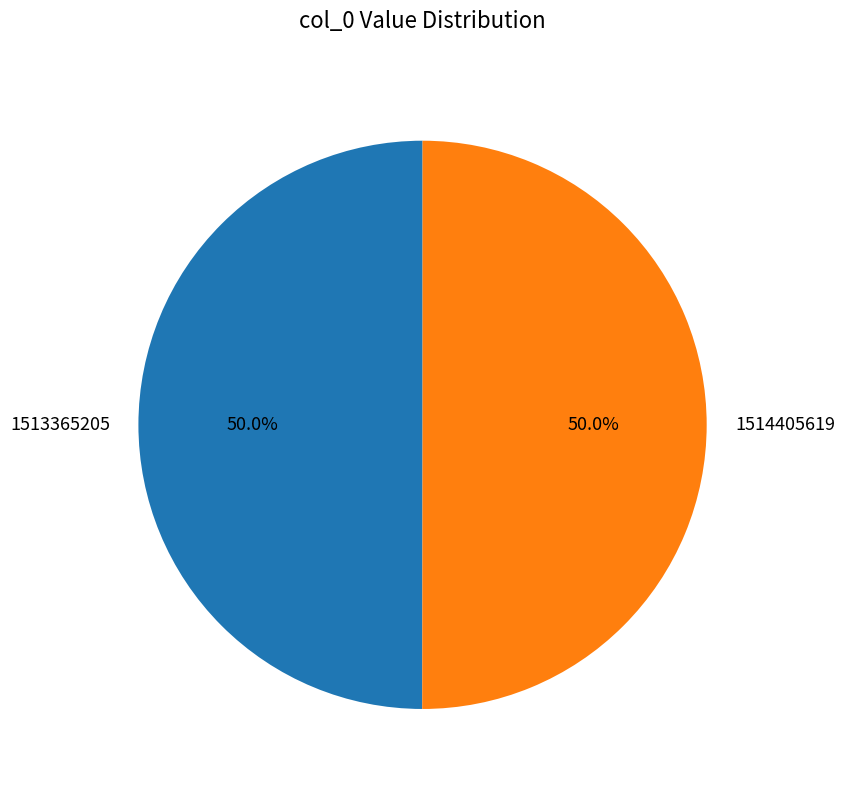

What percentage do 1513365205 and 1514405619 together represent?

100.0%